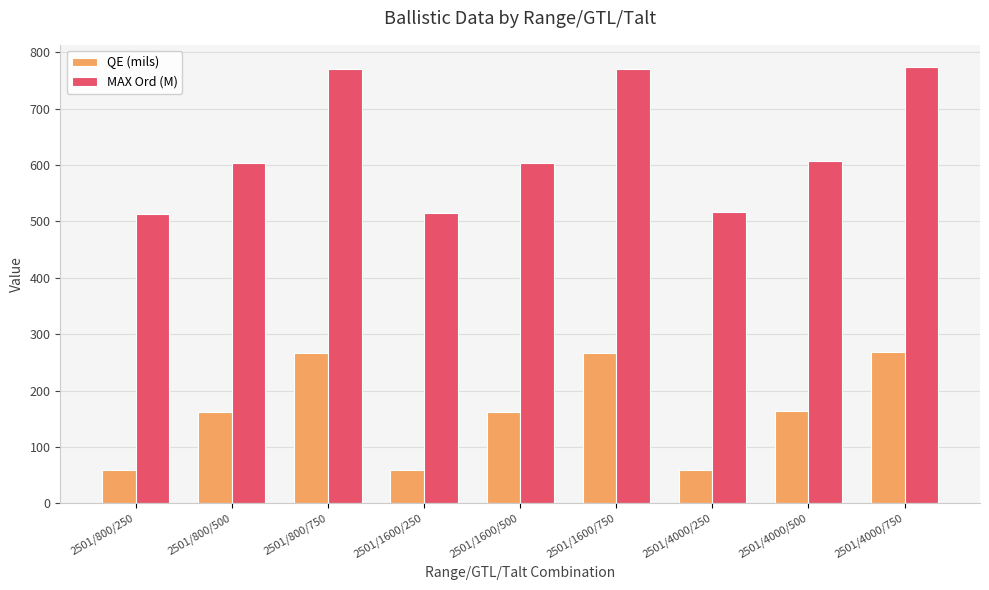

How many values in the QE (mils) series exceed 162?

6